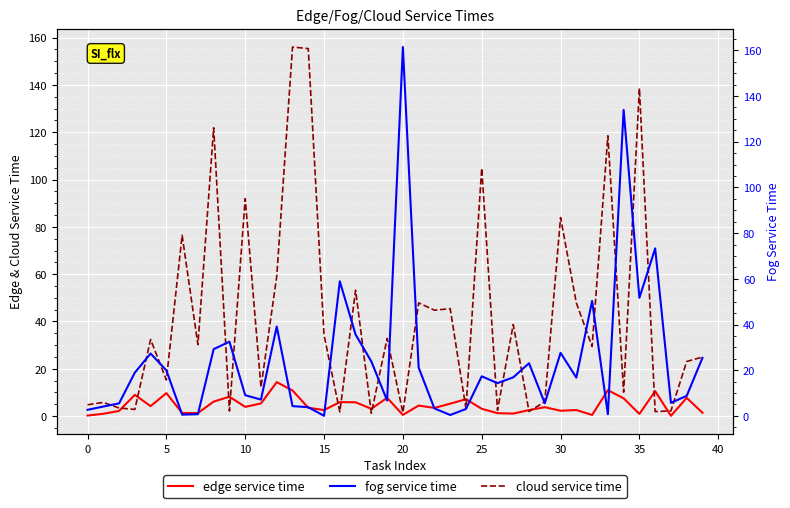

How many lines are shown in the chart?

3